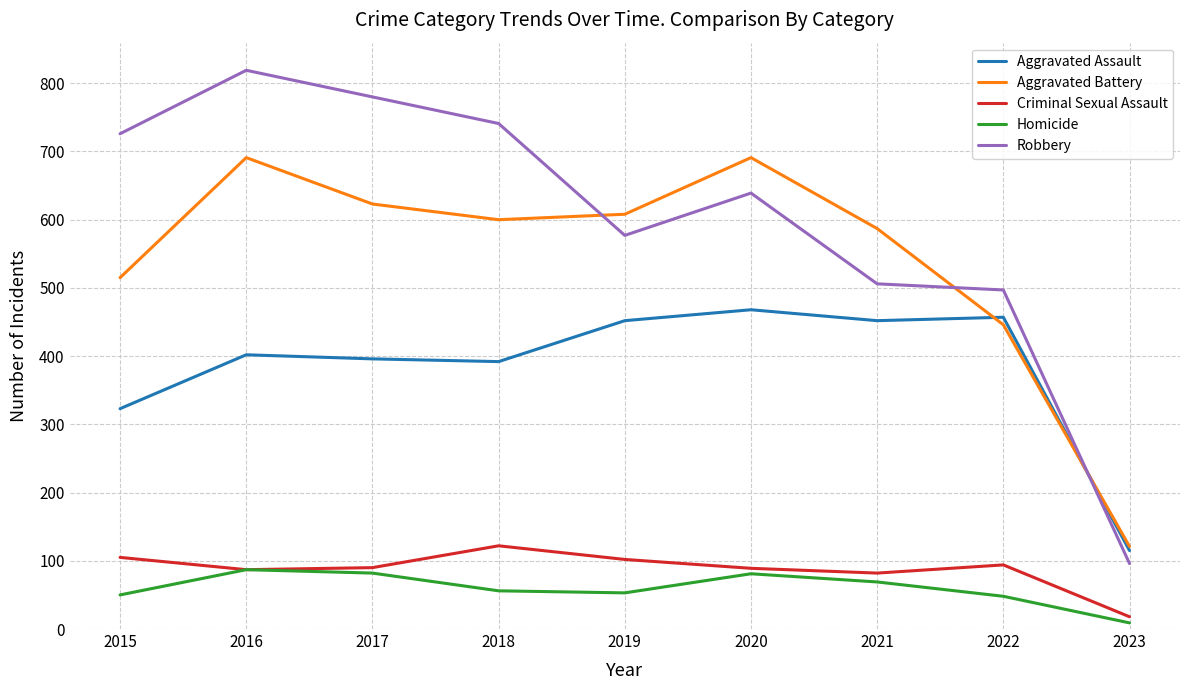

Where is Robbery nearest to the value 457?

2022